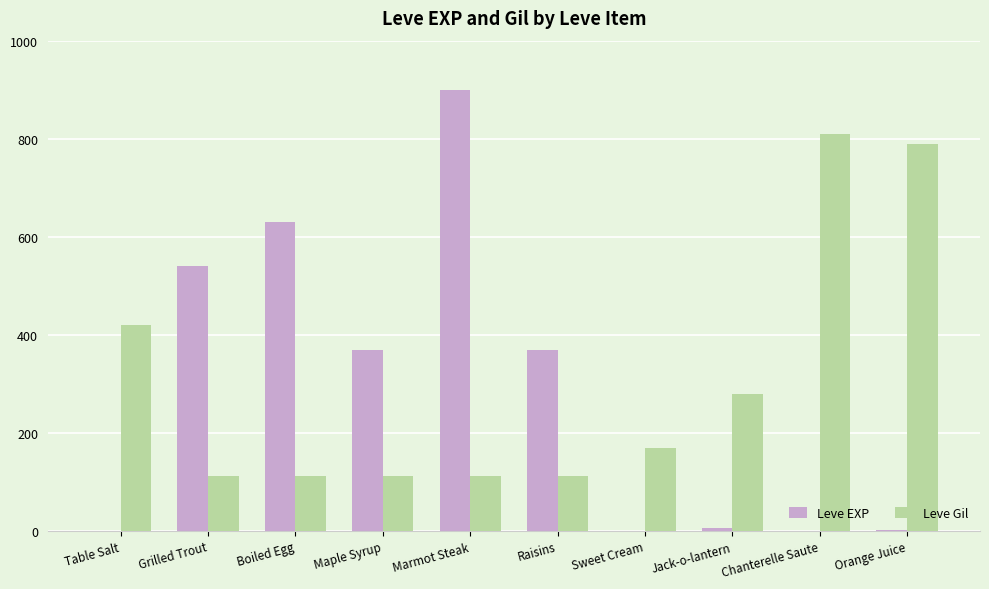

What value does the Leve EXP series have at Grilled Trout?

540